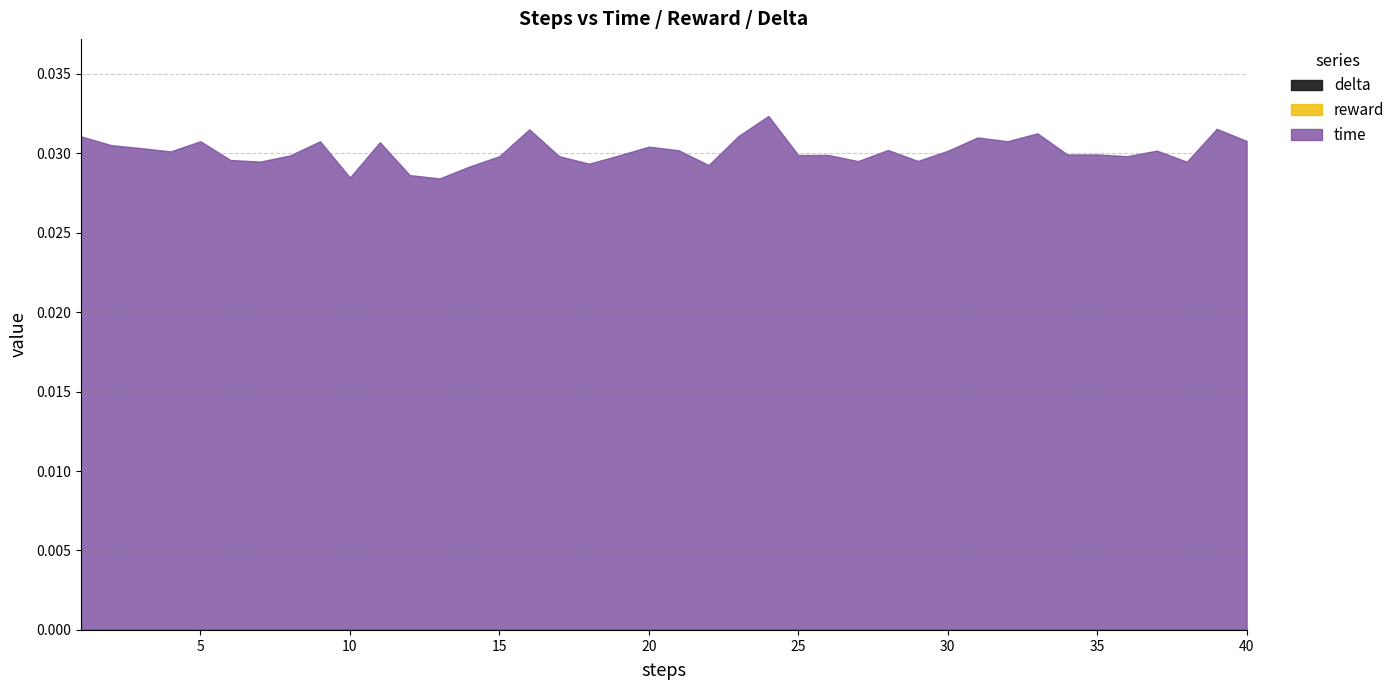

At how many categories does at least one series exceed 0?

40